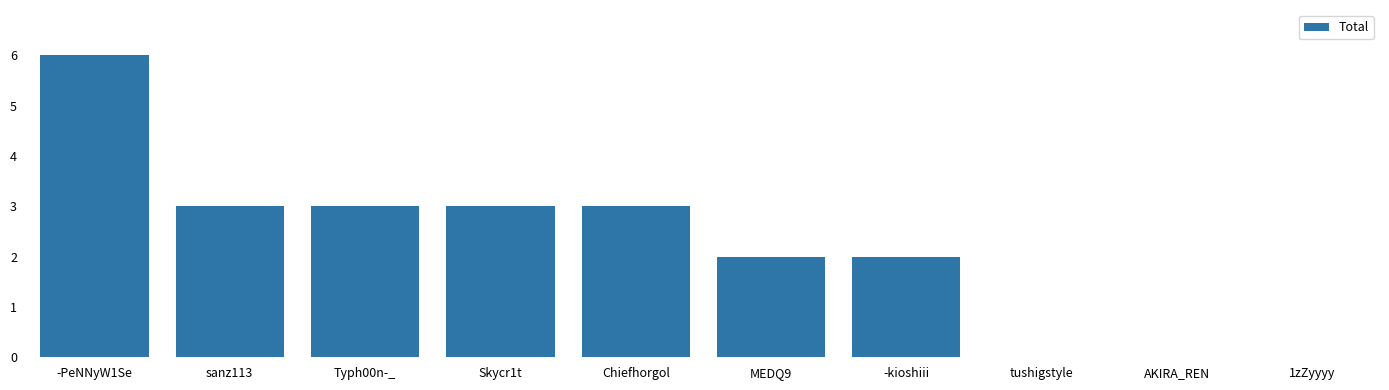

Are the bars grouped side by side (vs. stacked)?

No